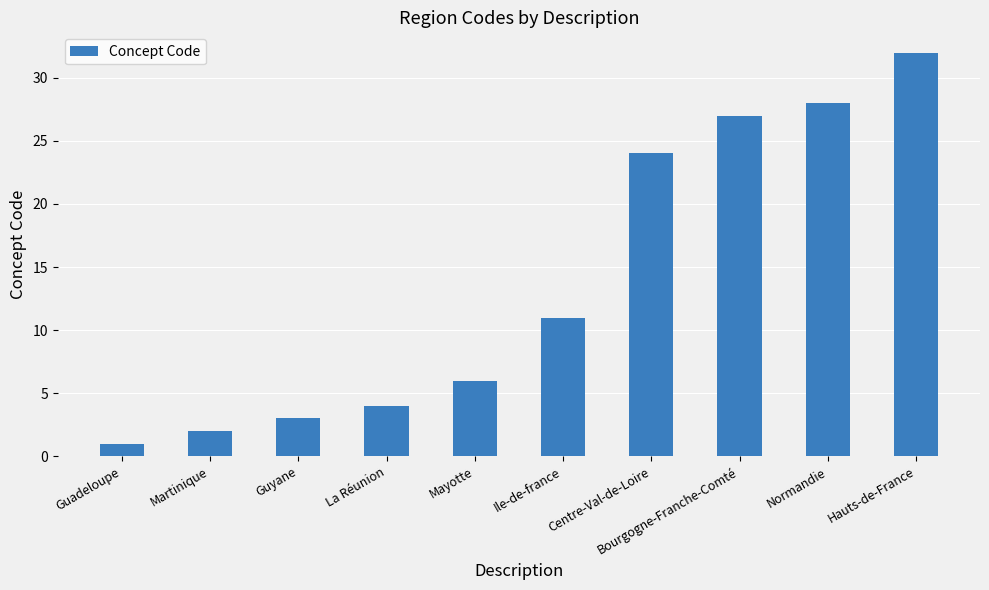

At which category does the chart reach its minimum across all series?

Guadeloupe